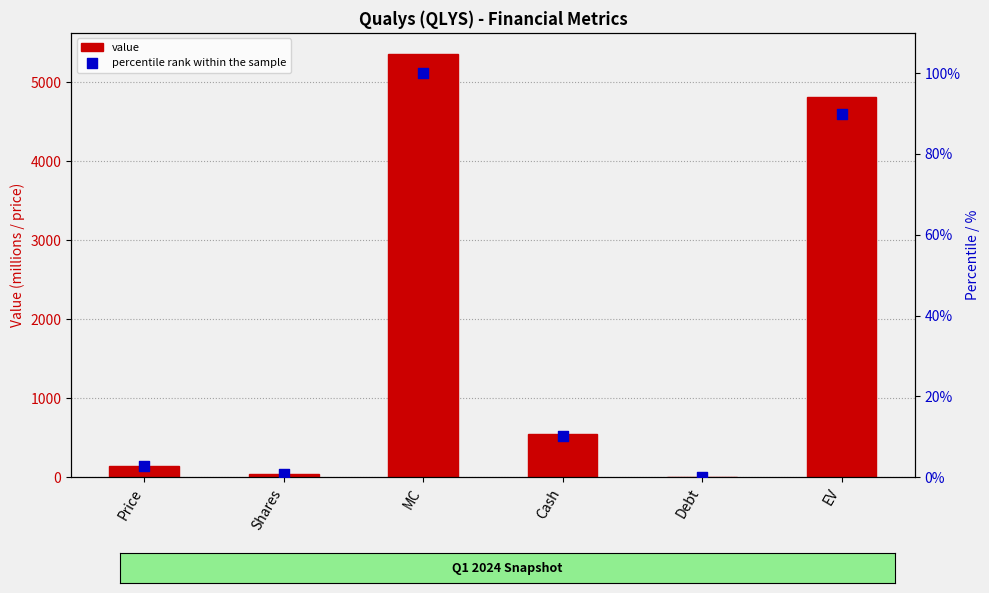

Which series has the largest total across all categories?

value